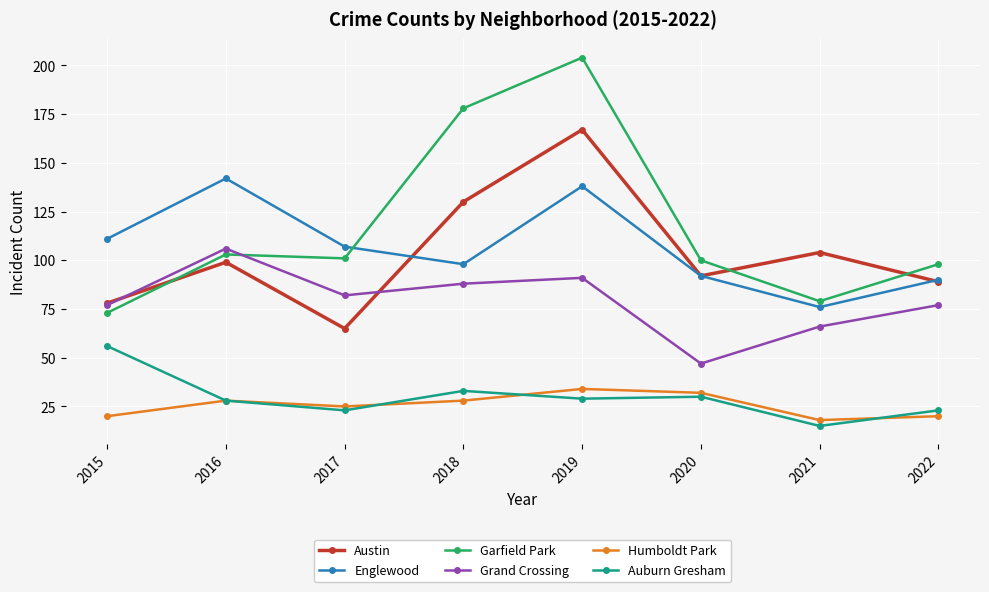

True or false: Auburn Gresham and Englewood intersect in this chart.

False